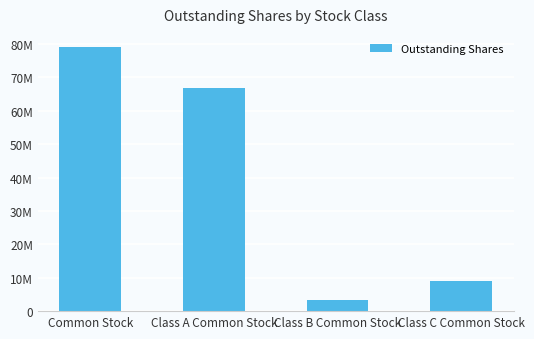

Are the bars horizontal?

No